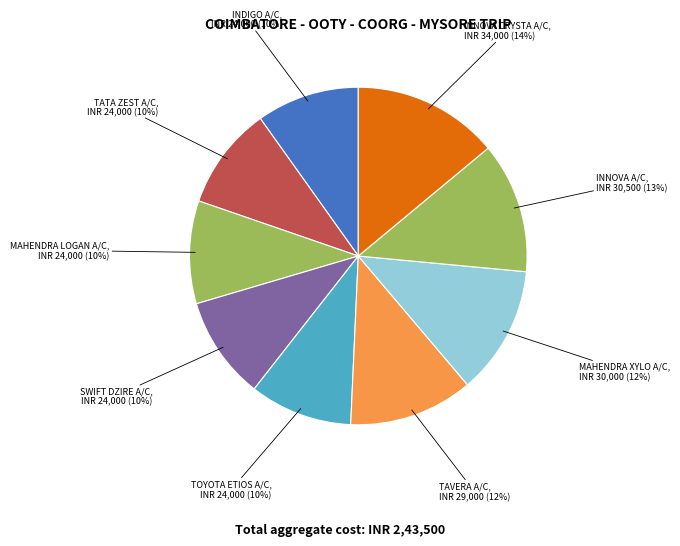

Count the number of slices in the pie.

9